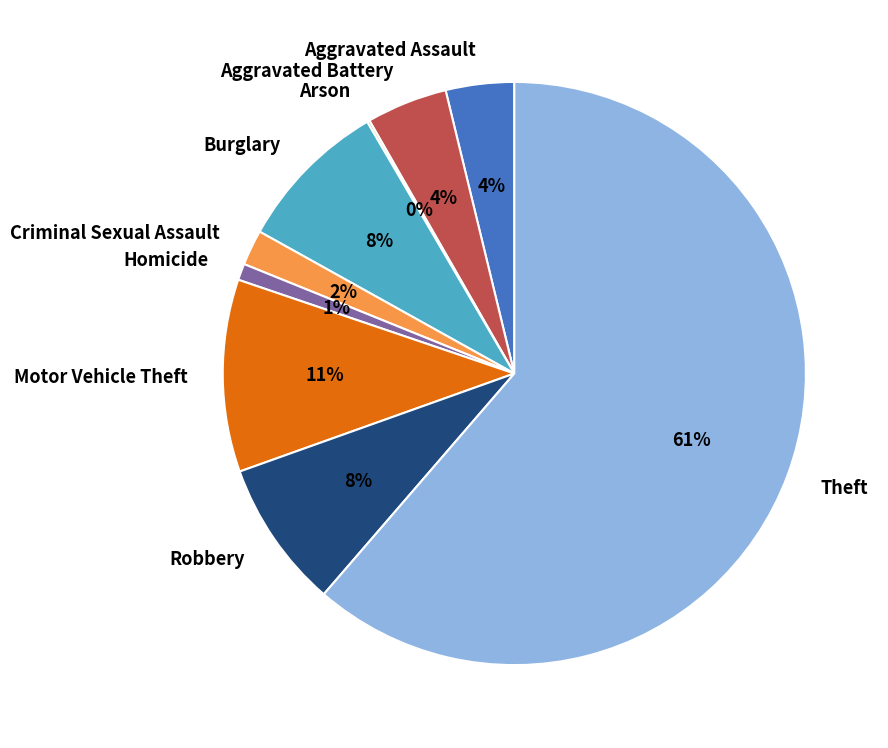

Combined, do Motor Vehicle Theft and Robbery account for over 50%?

No